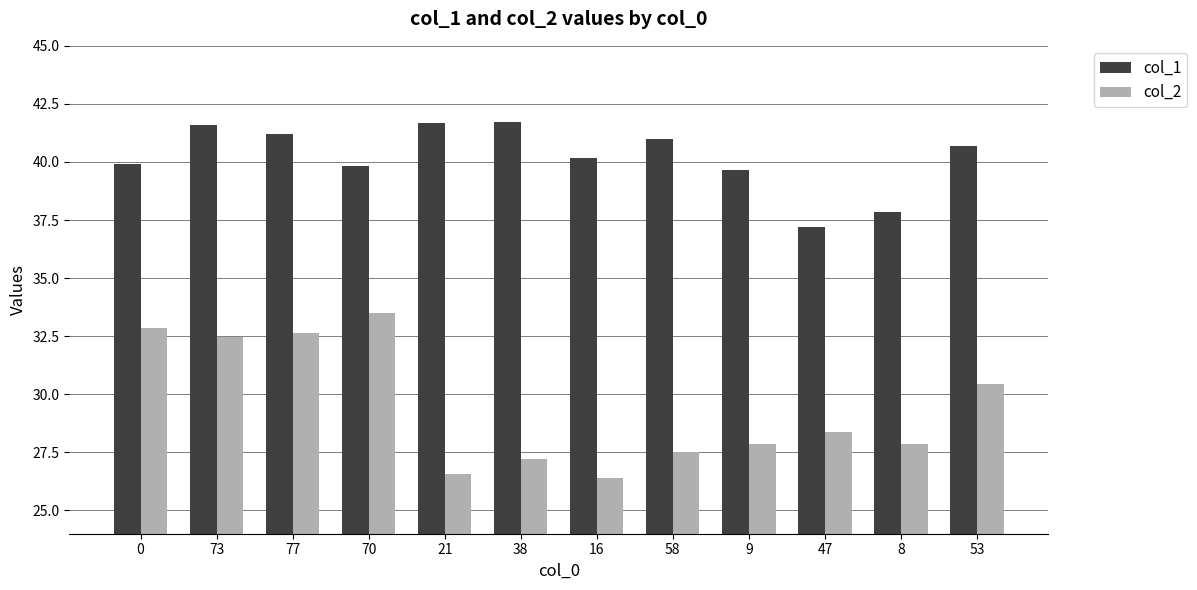

What is the total value across all series at 38?

69.0